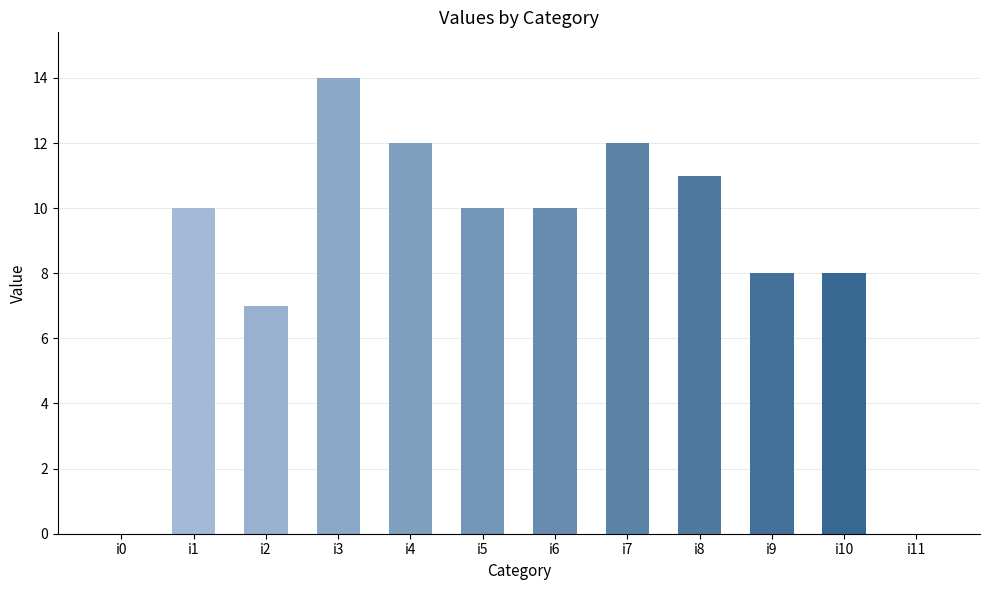

Read the value at i1, to the nearest 5.

10